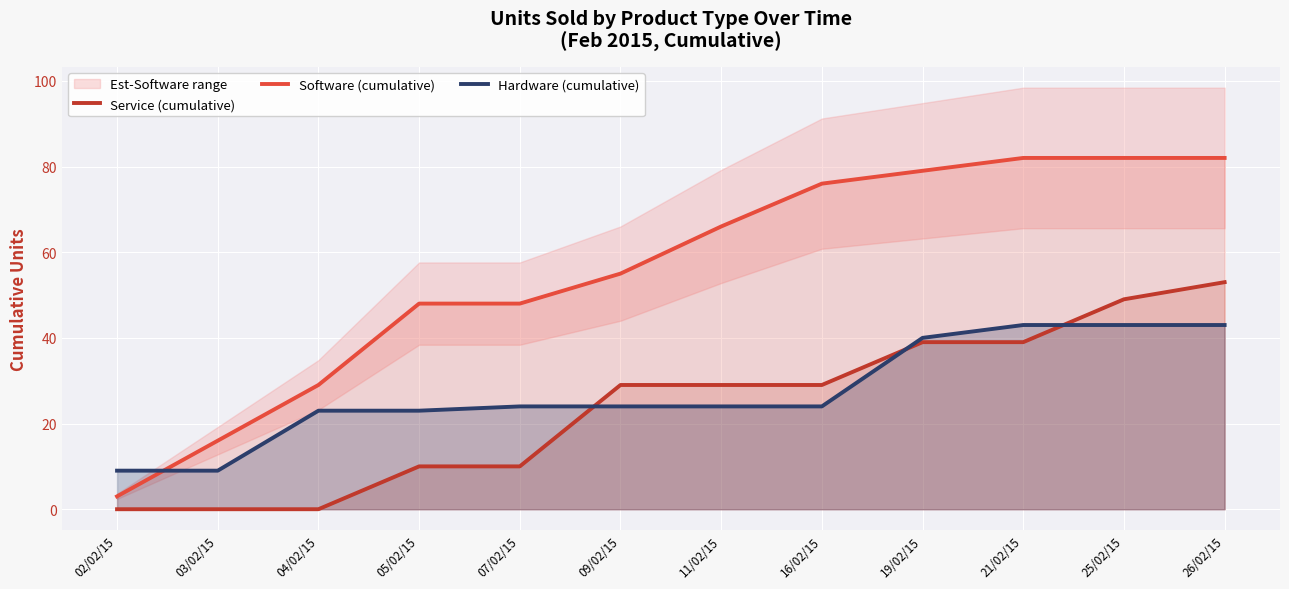

True or false: Service (cumulative) and Hardware (cumulative) intersect in this chart.

True